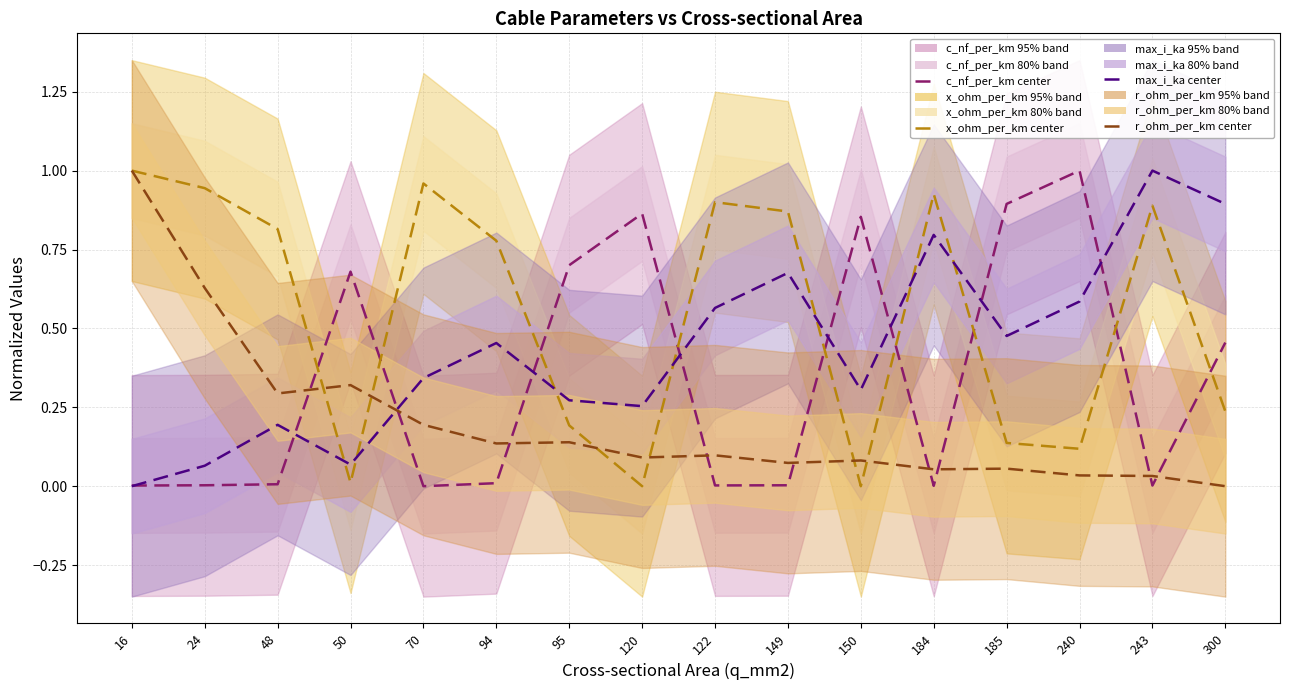

The value of max_i_ka at 94 is 0.5. True or false?

True